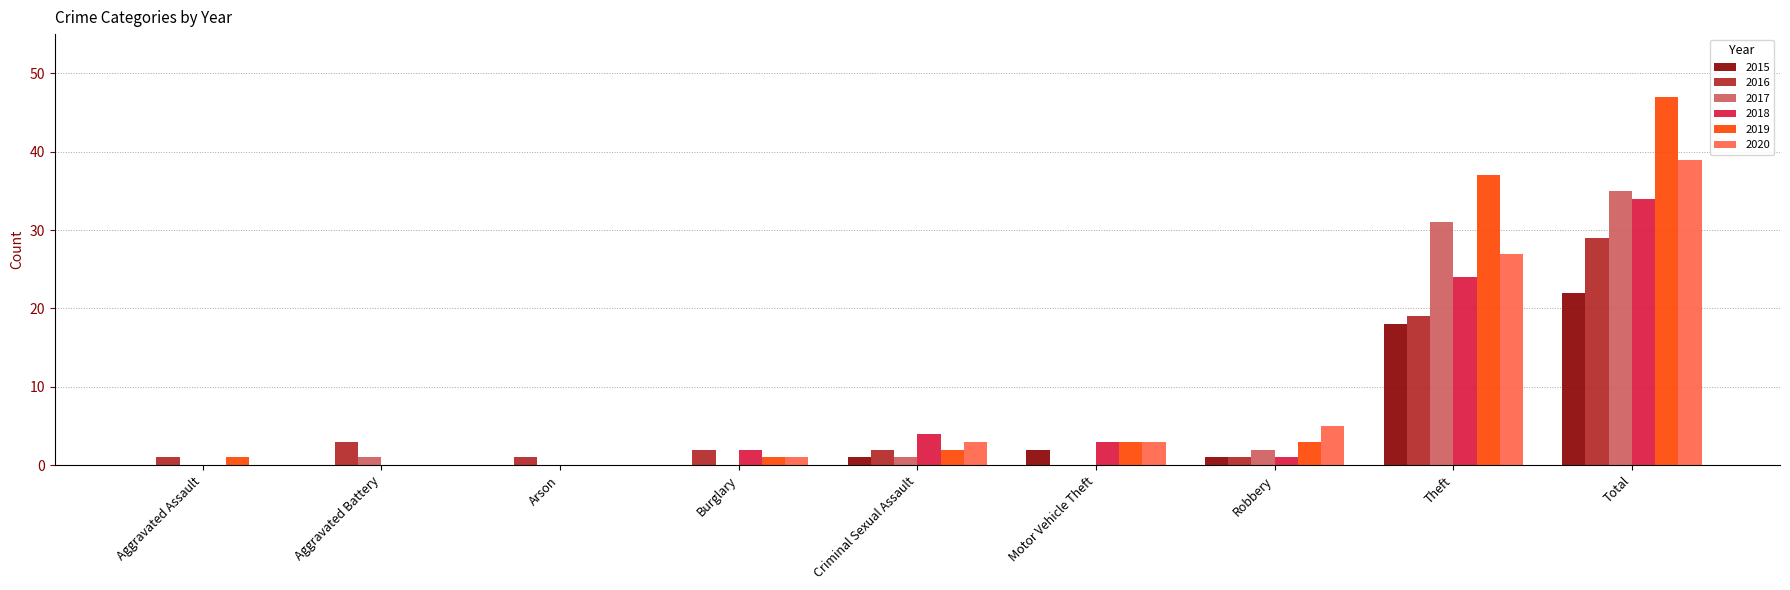

What is the sum of all 2017 values?

70